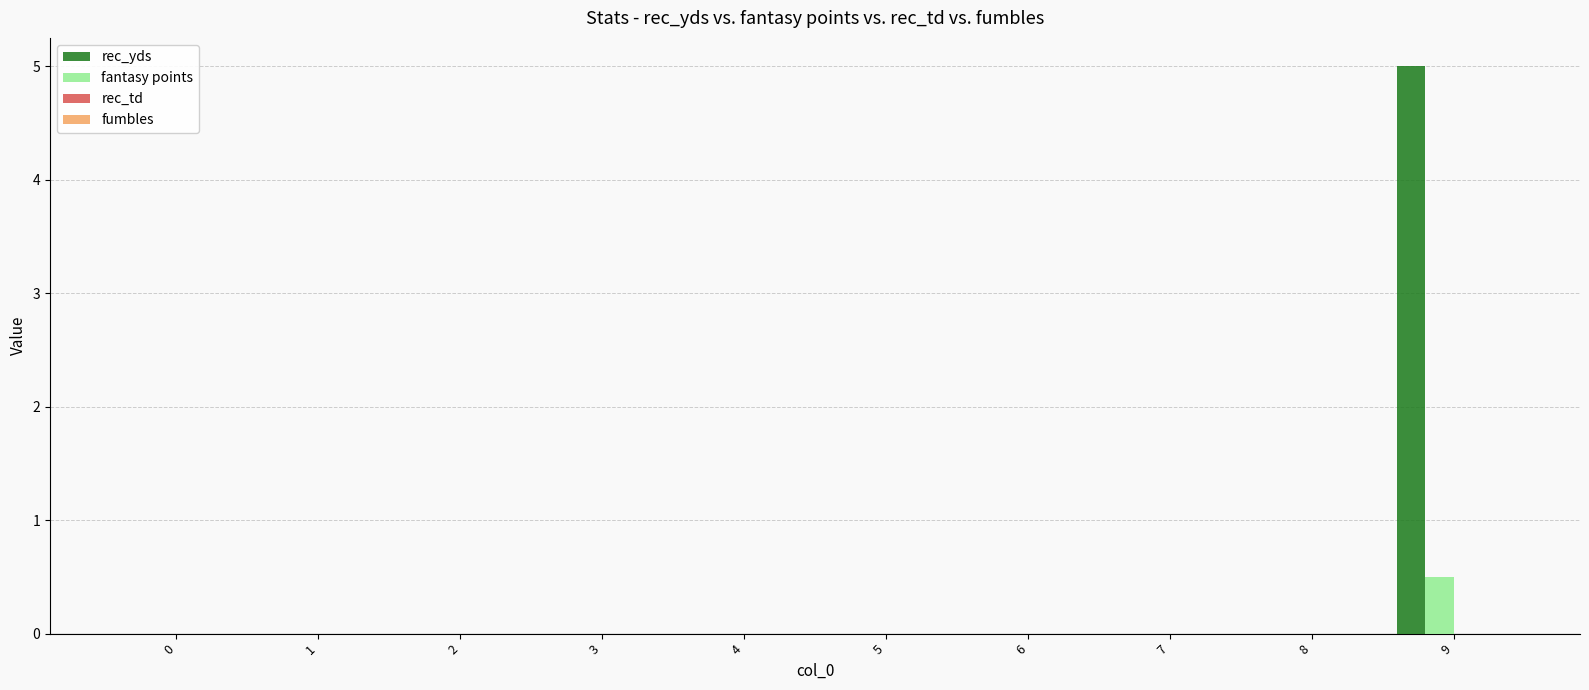

Reading left to right, what are all the values shown in this chart?

rec_yds: 0=0.0	1=0.0	2=0.0	3=0.0	4=0.0	5=0.0	6=0.0	7=0.0	8=0.0	9=5.0
fantasy points: 0=0.0	1=0.0	2=0.0	3=0.0	4=0.0	5=0.0	6=0.0	7=0.0	8=0.0	9=0.5